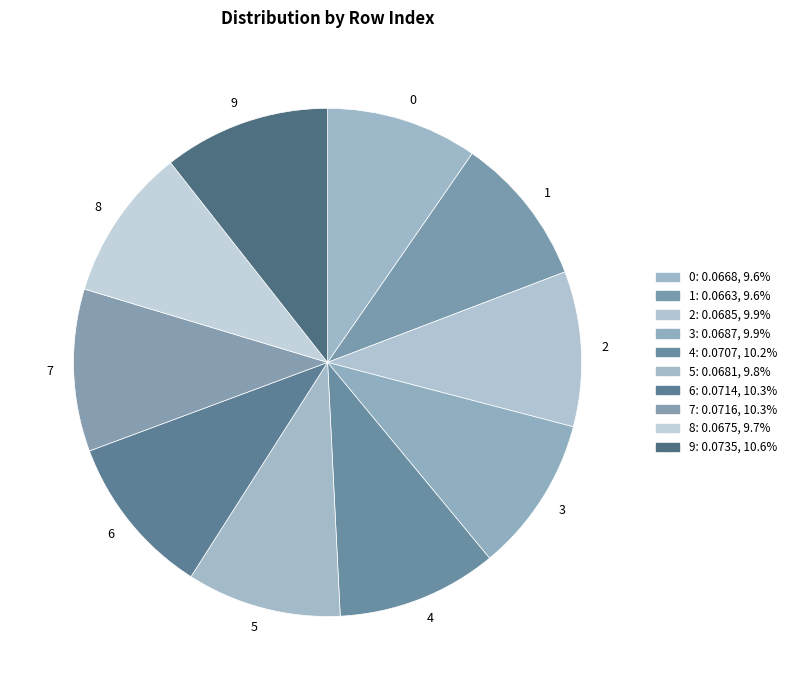

Do 5 and 8 together represent more than half of the pie?

No